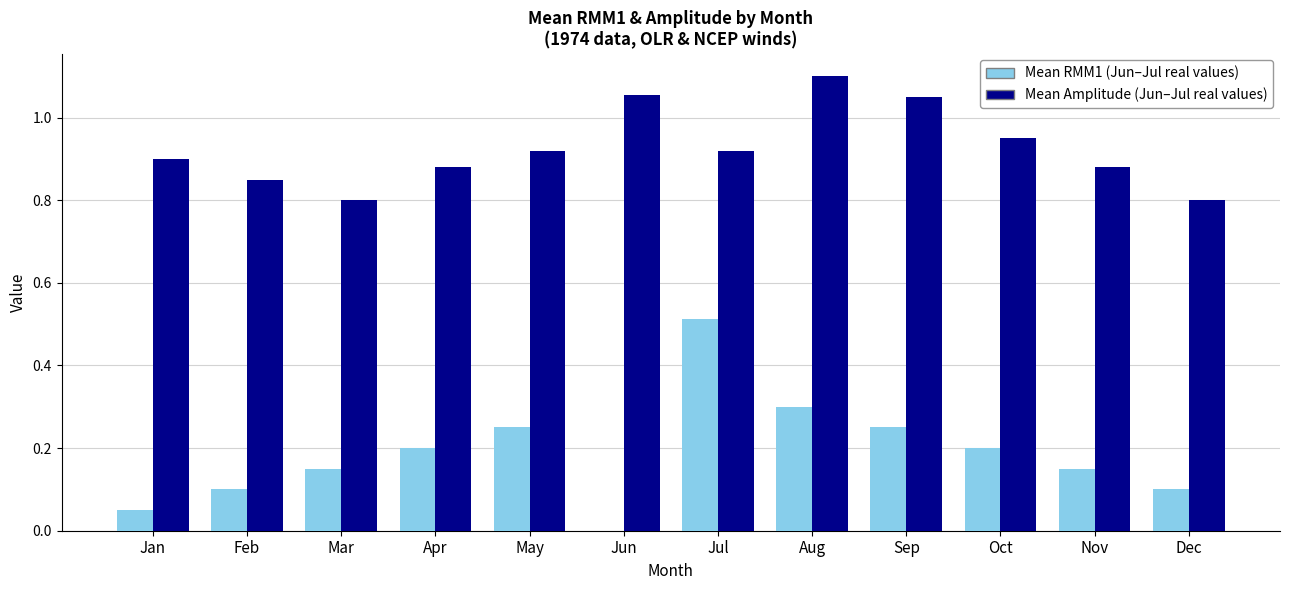

What is the total value across all series at Jan?

1.0